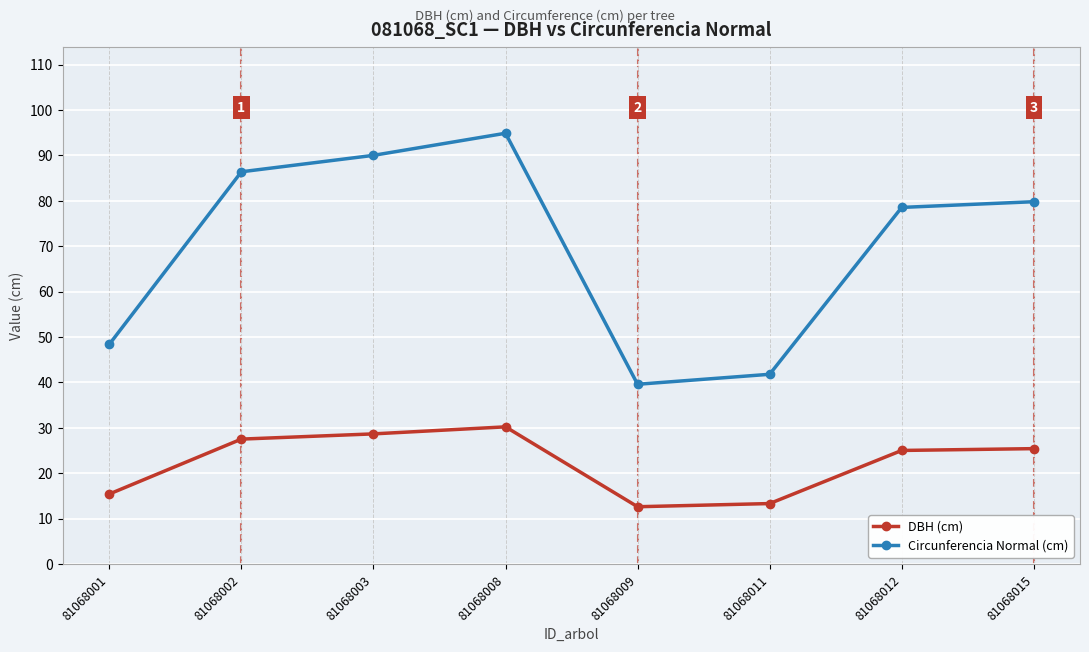

True or false: Circunferencia Normal (cm) and DBH (cm) cross at least once.

False